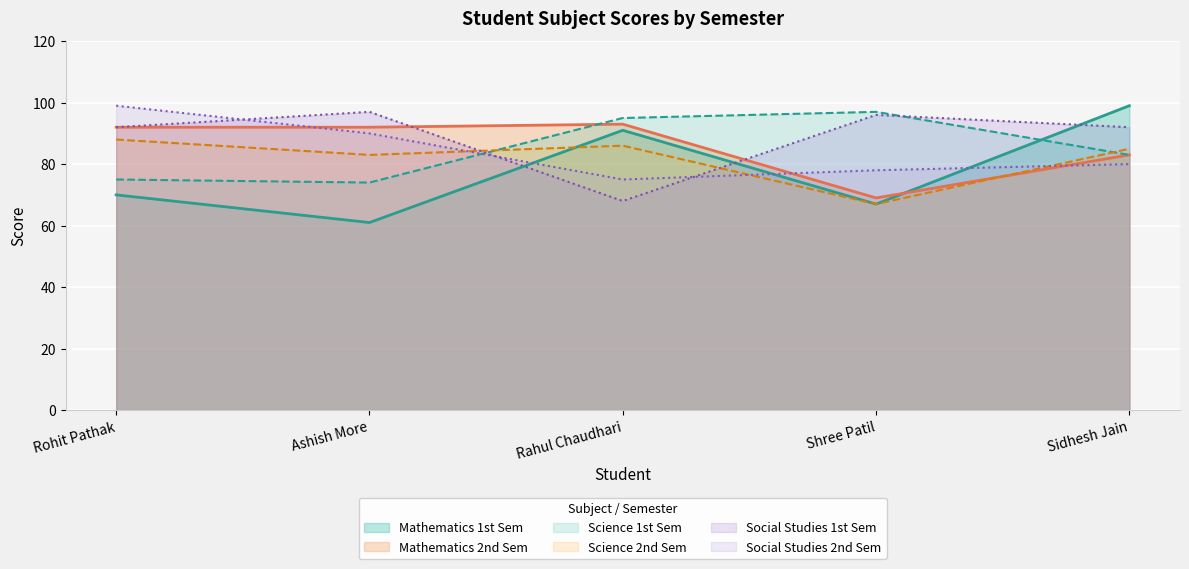

At which category does Science_1st reach its first local peak?

Shree Patil